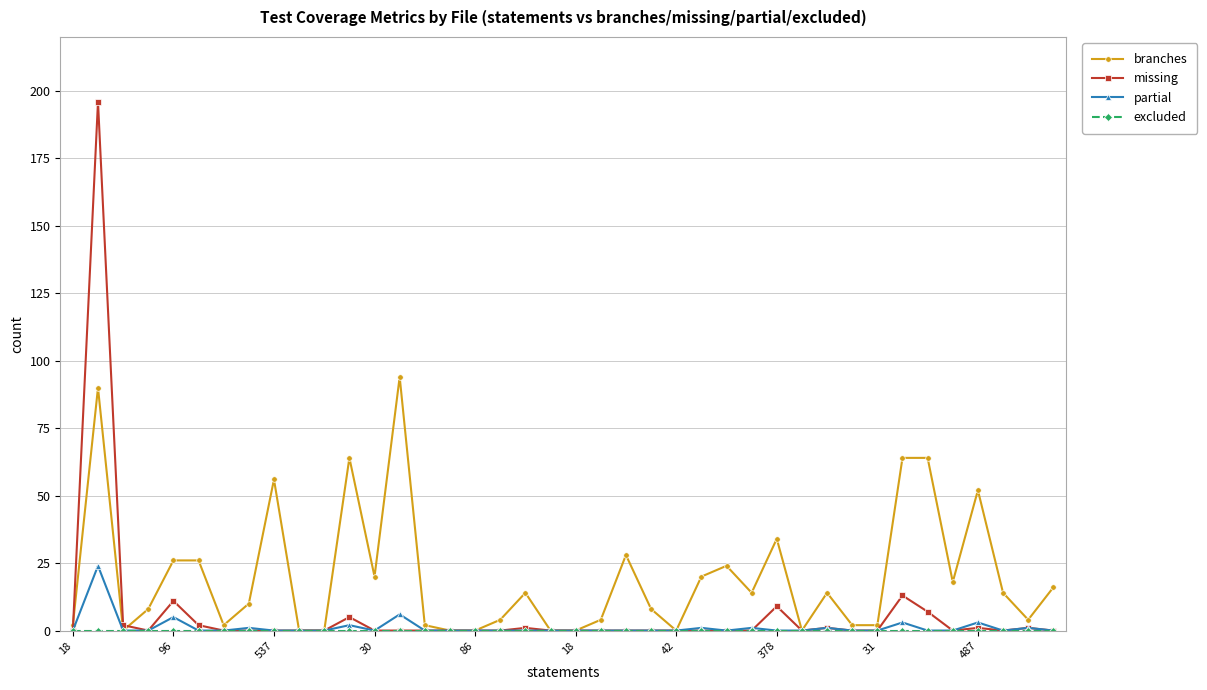

What is the greatest value displayed?

196